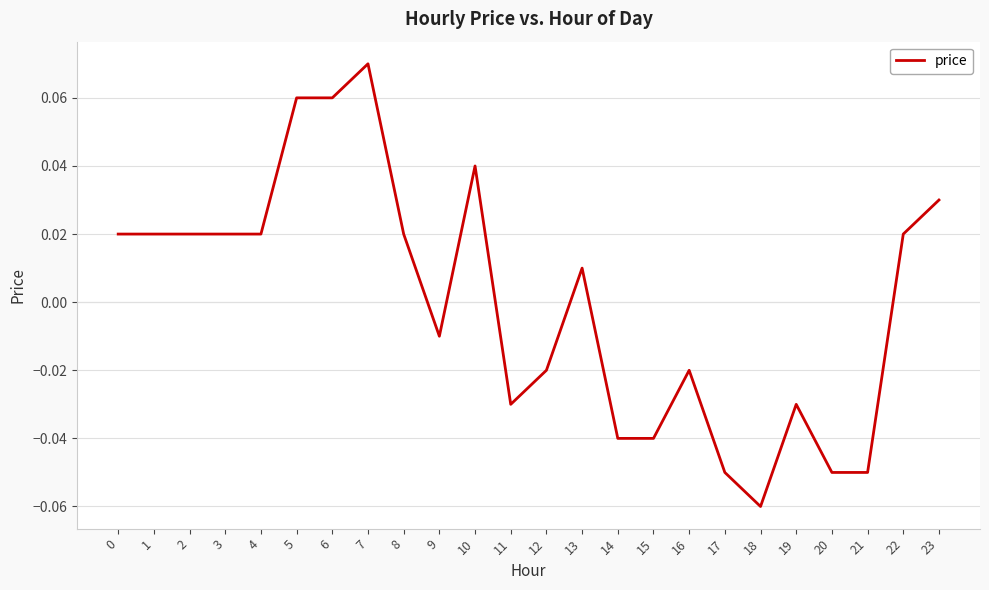

How many values exceed 0?

13